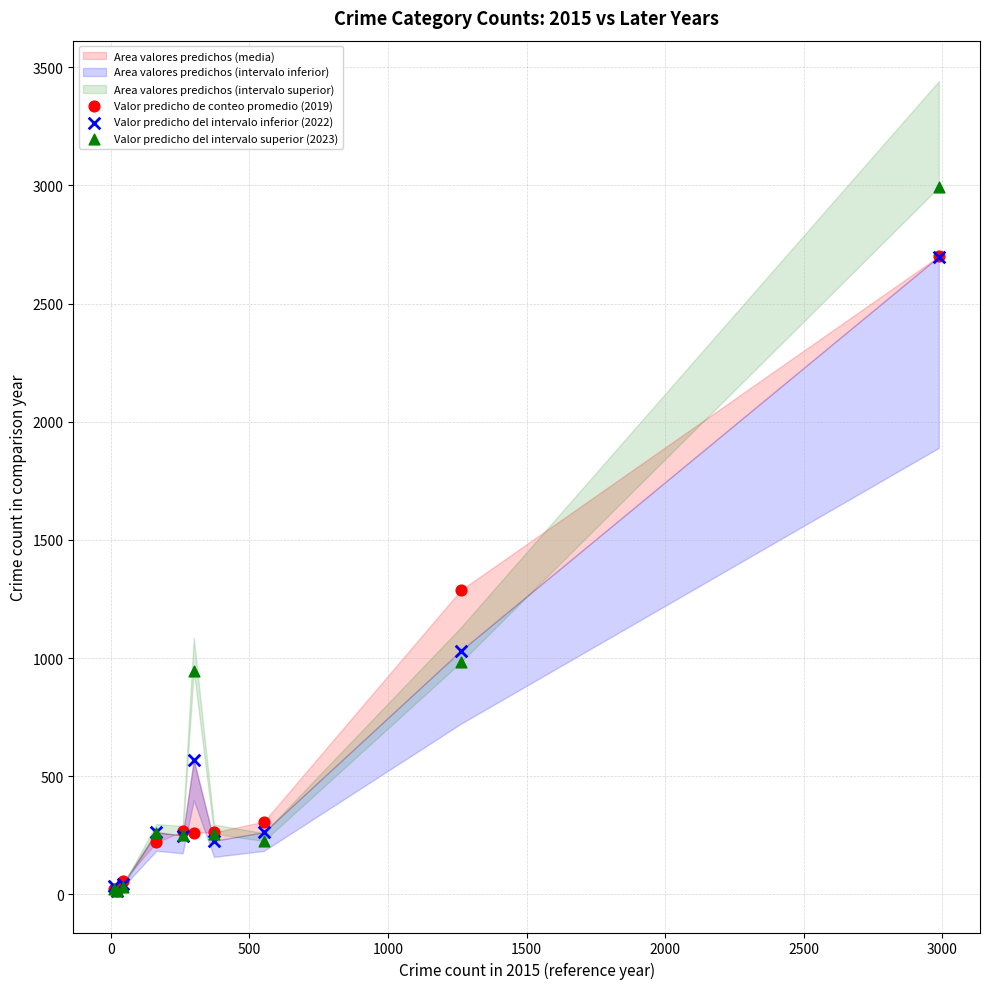

Across all series, what Y value is closest to 1503?

1288